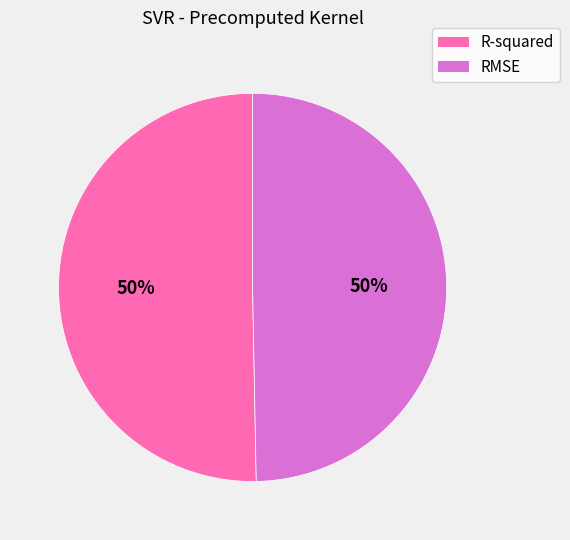

To the nearest percent, what is the combined percentage of R-squared and RMSE?

100%